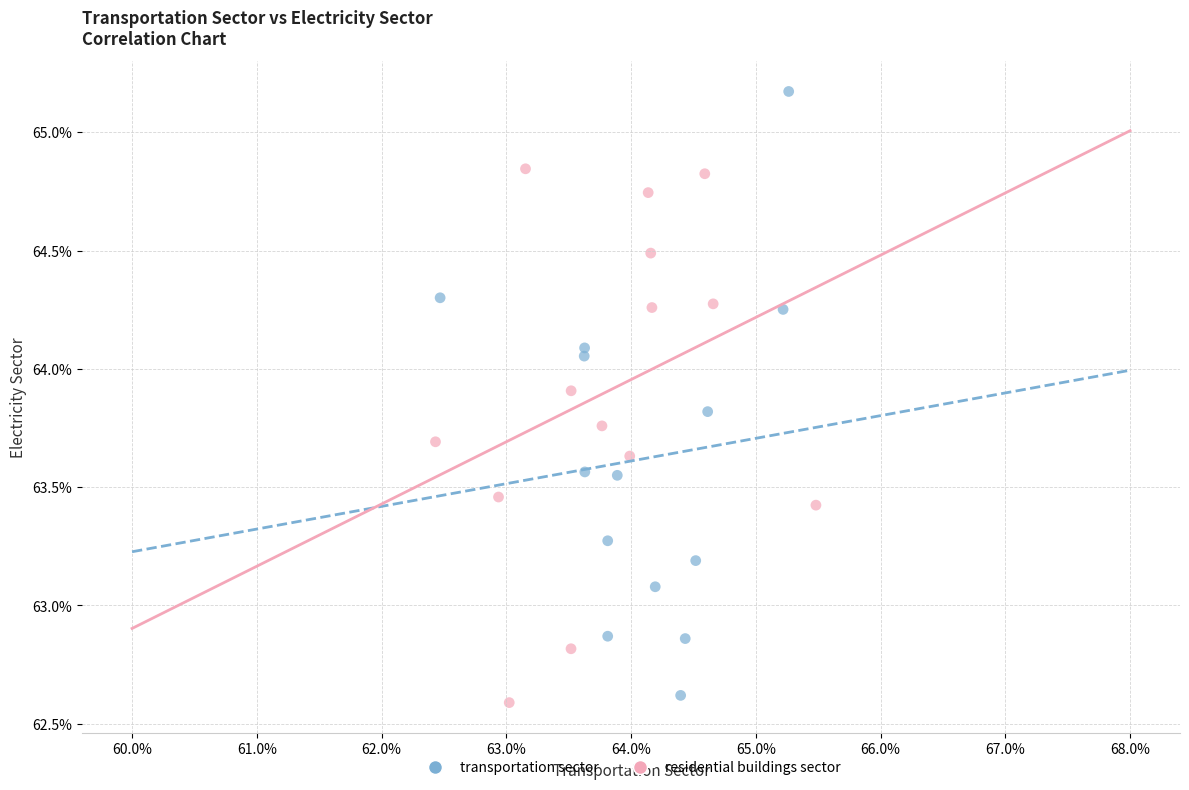

Which series has the widest spread of Y values?

transportation sector